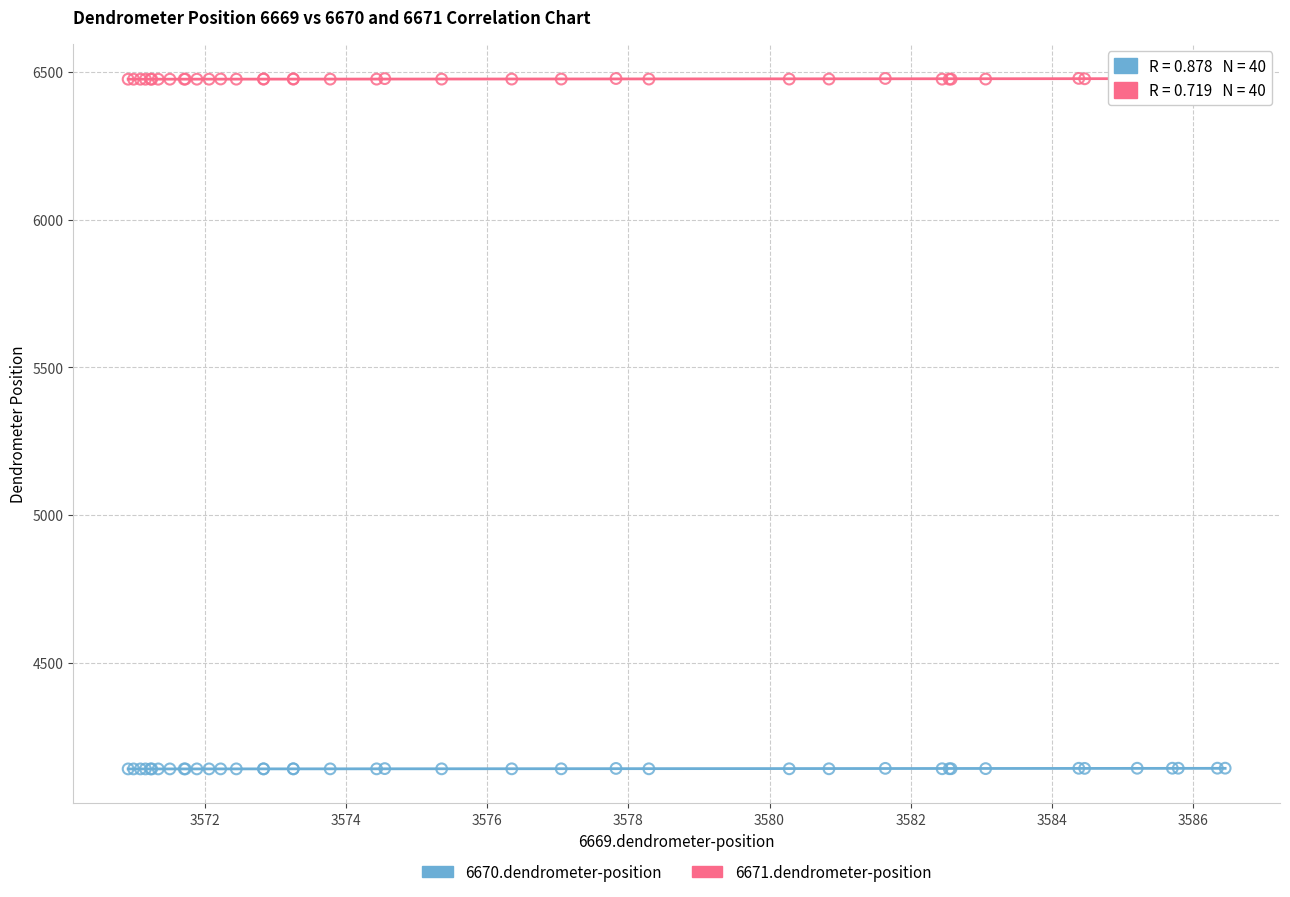

What is the X range (max minus min) for the scatter plot?

15.5